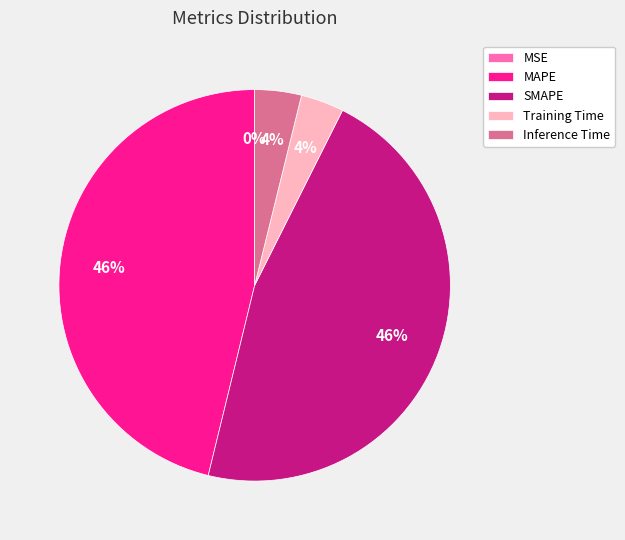

To the nearest percent, what is the difference between the largest and smallest slice percentages?

46%